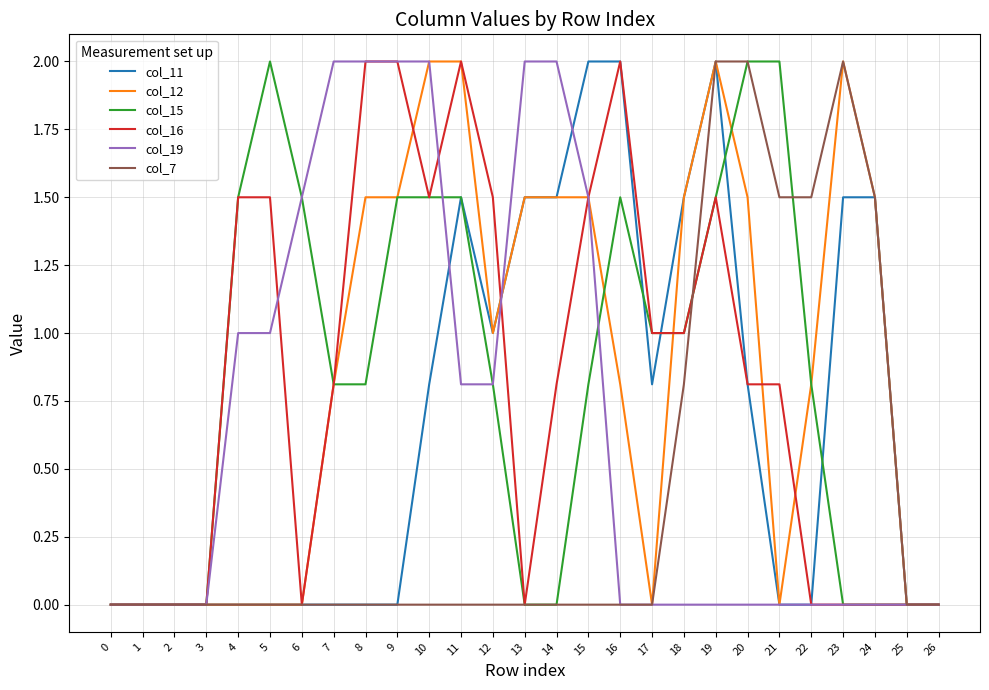

Between 11 and 24, which series saw the biggest shift?

col_16